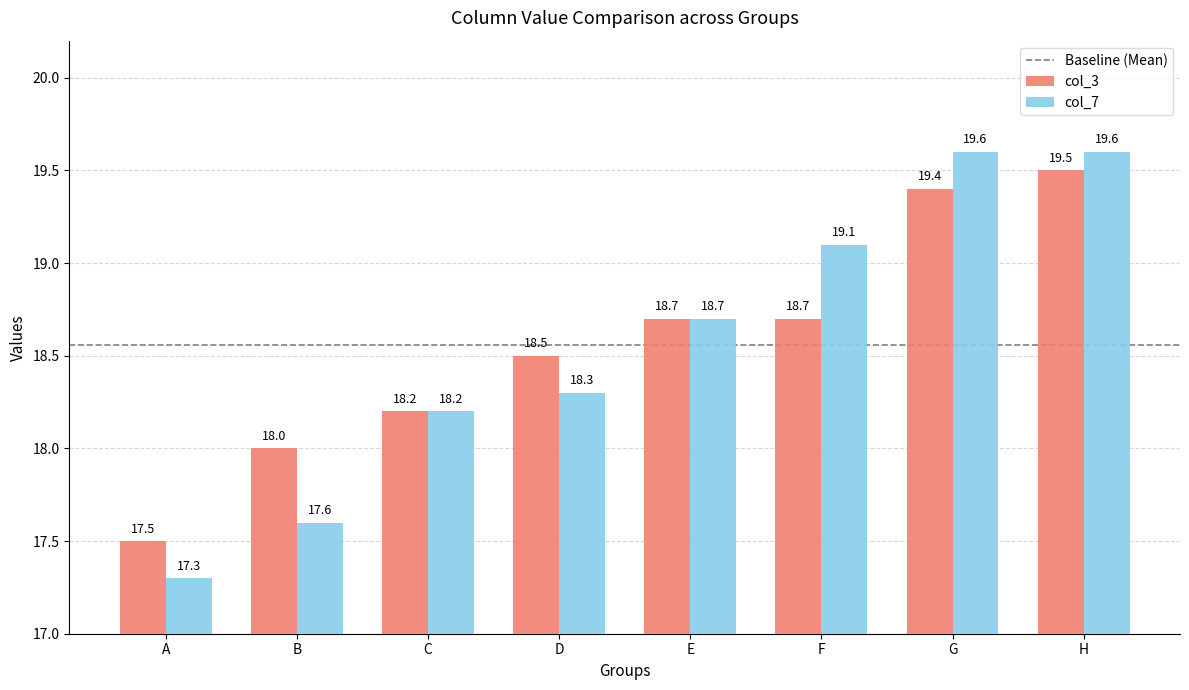

What is the total value across all series at D?

36.8